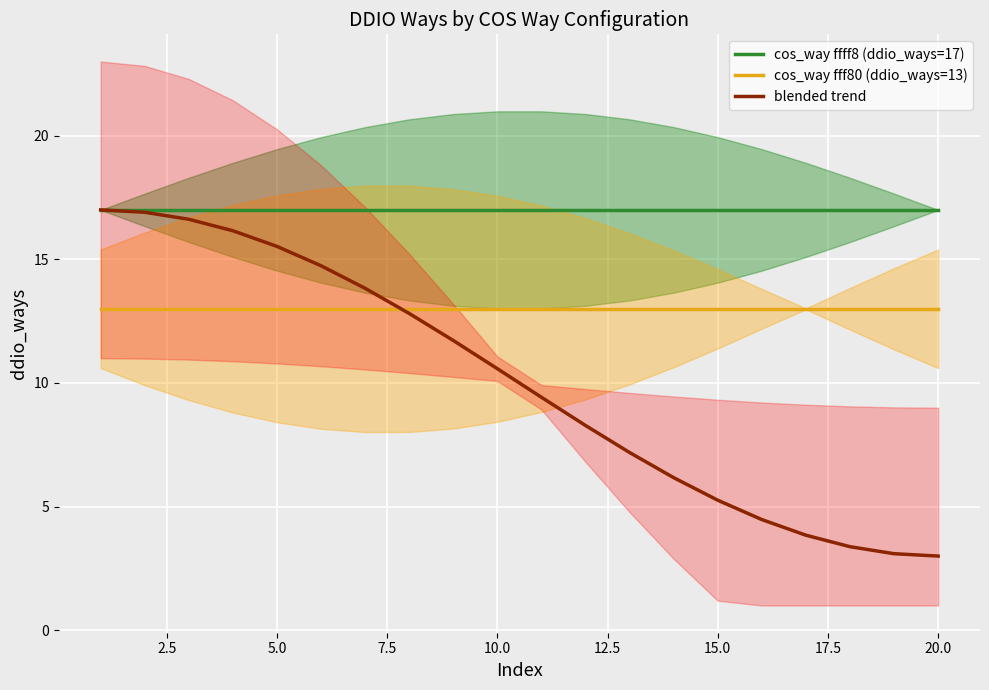

True or false: cos_way fff80 (ddio_ways=13) has more than 1 interior local peaks.

False